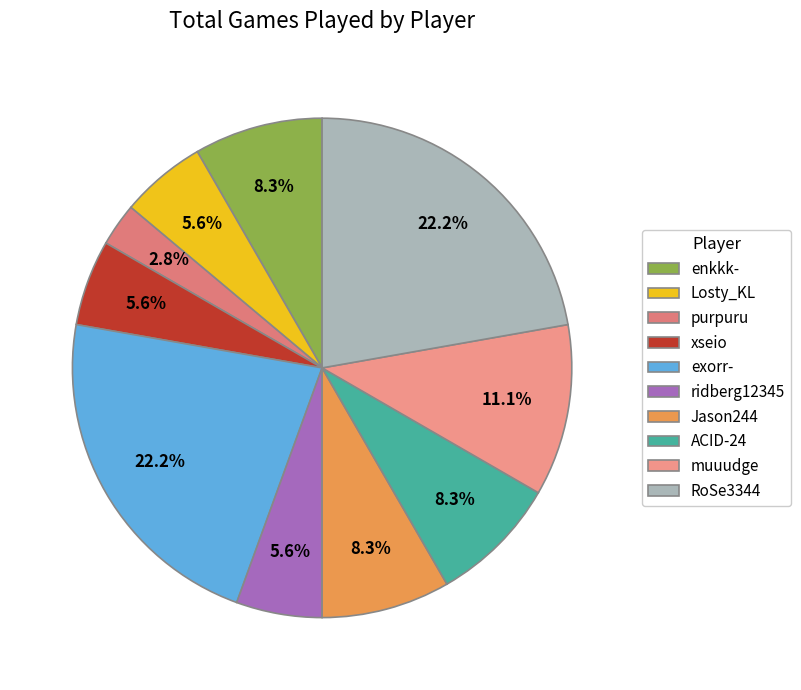

Do Losty_KL and exorr- together represent more than half of the pie?

No